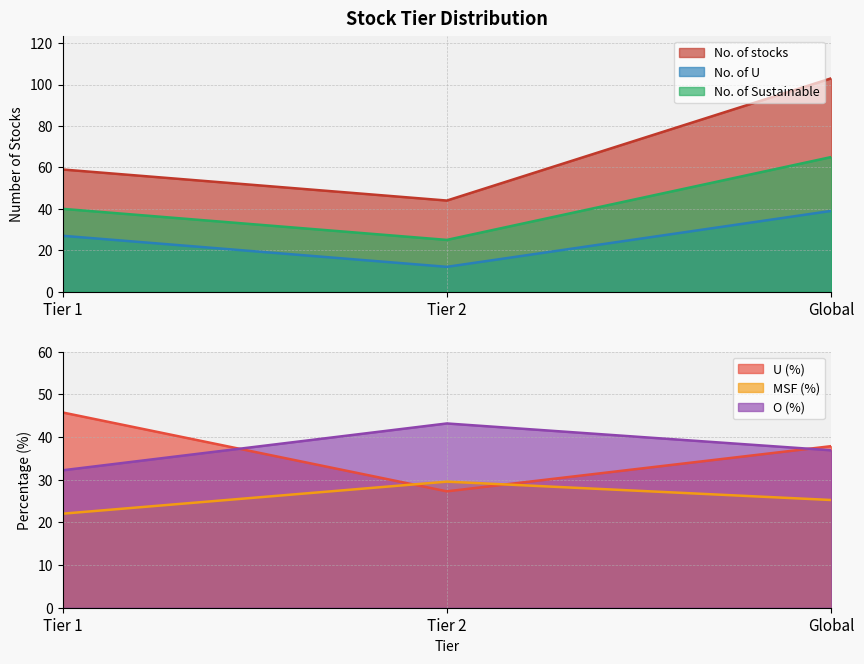

Is the value of U (%) at Tier 2 greater than the value of No. of Sustainable at Global?

No